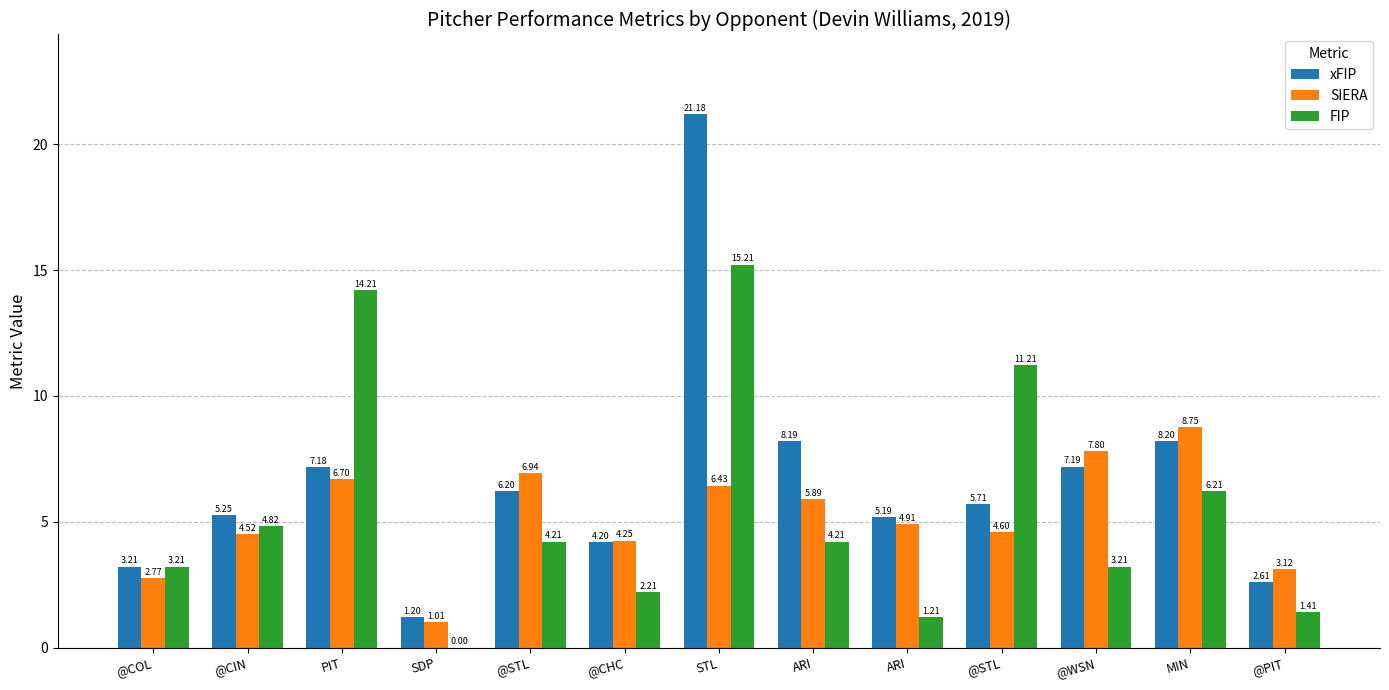

Reading left to right, extract all data points from this chart.

xFIP: @COL=3.2	@CIN=5.3	PIT=7.2	SDP=1.2	@STL=6.2	@CHC=4.2	STL=21.2	ARI=8.2	ARI=5.2	@STL=5.7	@WSN=7.2	MIN=8.2	@PIT=2.6
SIERA: @COL=2.8	@CIN=4.5	PIT=6.7	SDP=1.0	@STL=6.9	@CHC=4.2	STL=6.4	ARI=5.9	ARI=4.9	@STL=4.6	@WSN=7.8	MIN=8.8	@PIT=3.1
FIP: @COL=3.2	@CIN=4.8	PIT=14.2	SDP=0.0	@STL=4.2	@CHC=2.2	STL=15.2	ARI=4.2	ARI=1.2	@STL=11.2	@WSN=3.2	MIN=6.2	@PIT=1.4